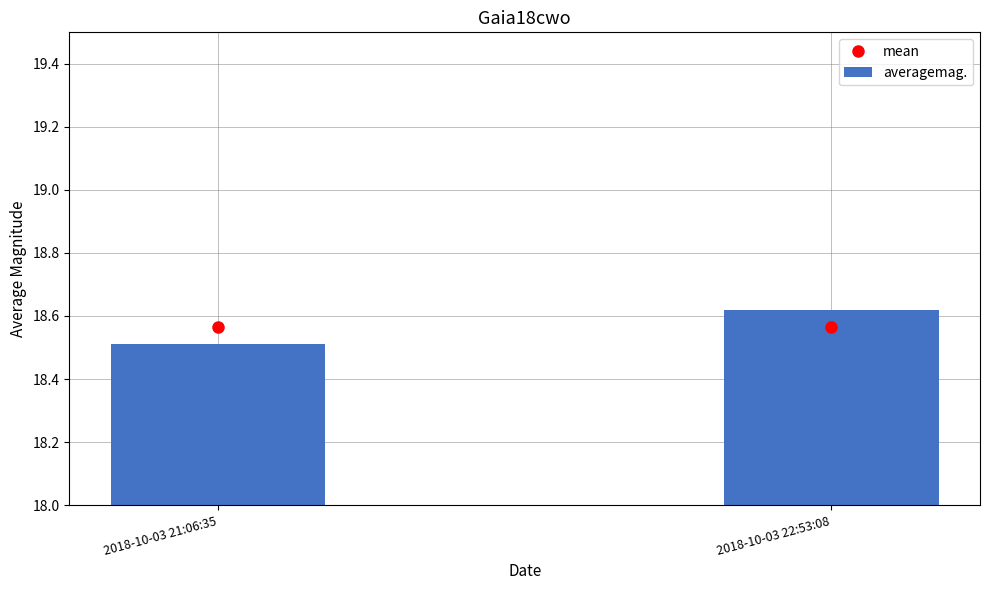

How many bars are there in total?

2